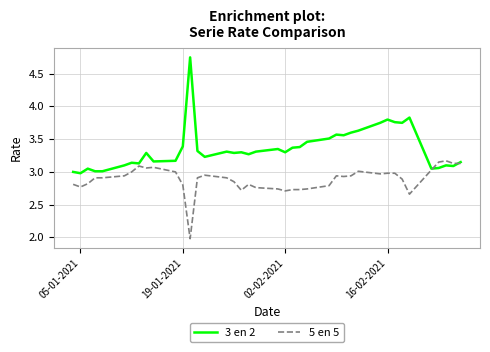

Which series has the largest range (max minus min)?

3 en 2